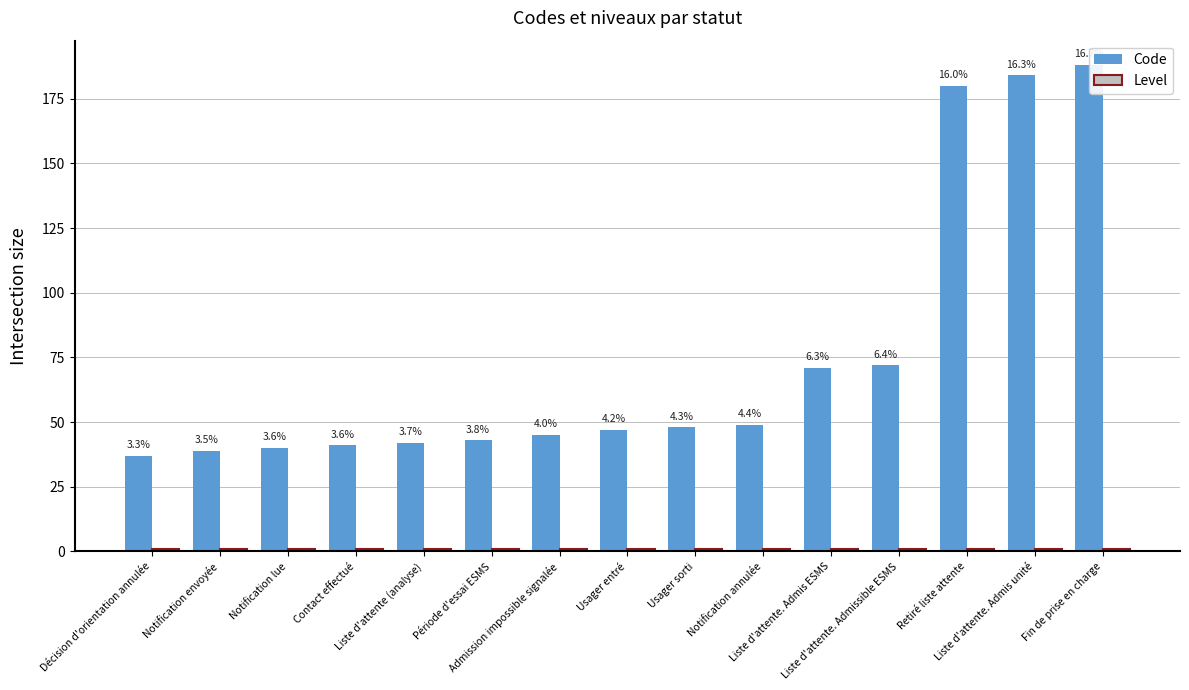

Read the Code value at Période d'essai ESMS.

43